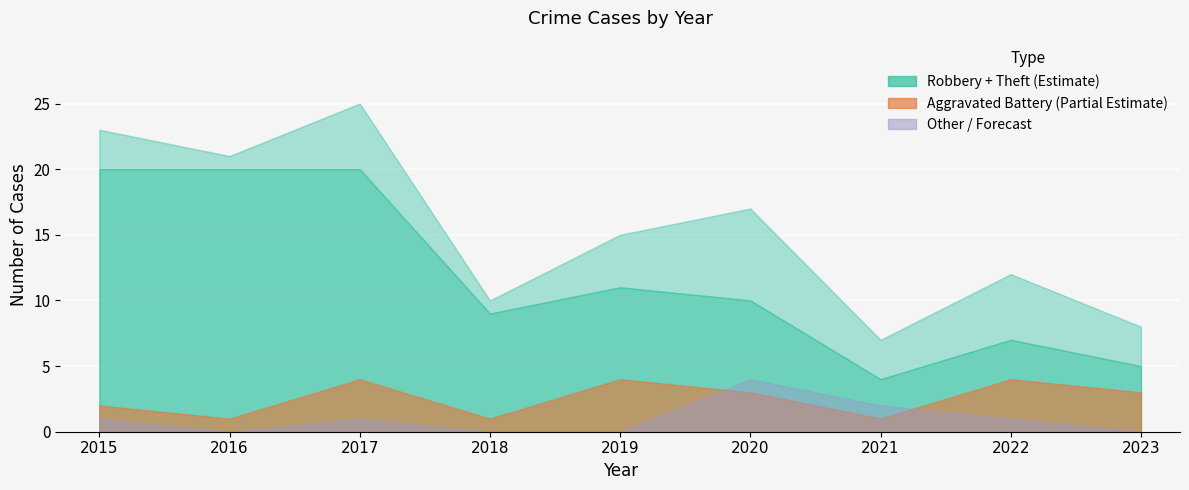

Is the value of Aggravated Battery at 2018 greater than the value of Theft at 2020?

No